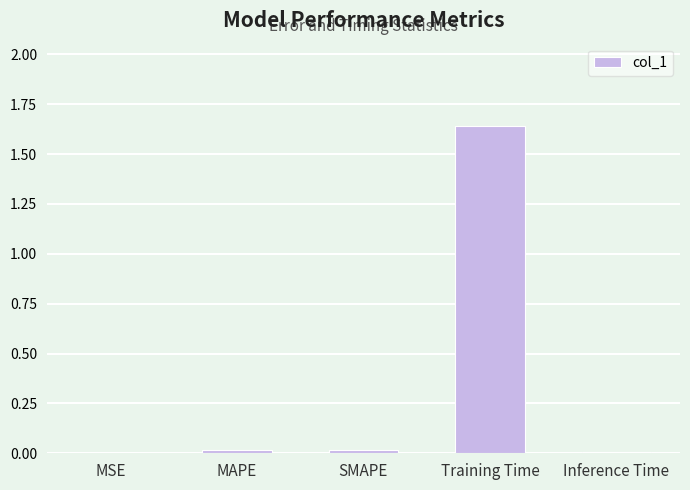

At which category does the chart reach its peak across all series?

Training Time